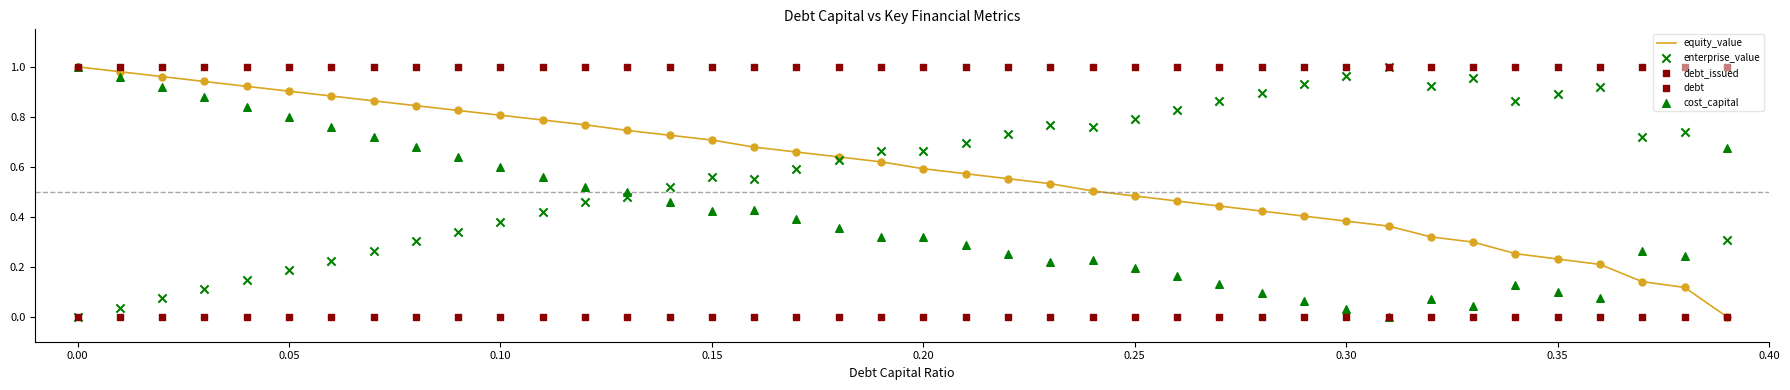

Which series contains the highest Y value?

equity_value